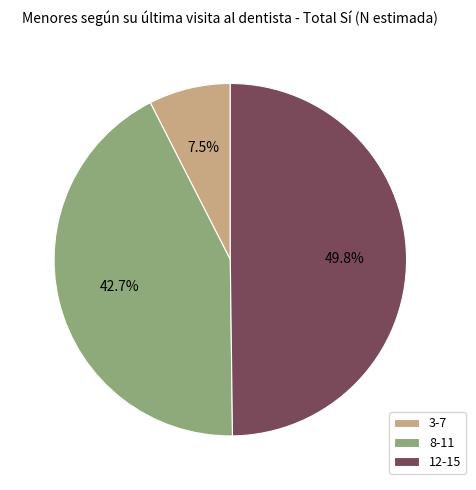

What is the total percentage of 3-7 and 12-15?

57.3%